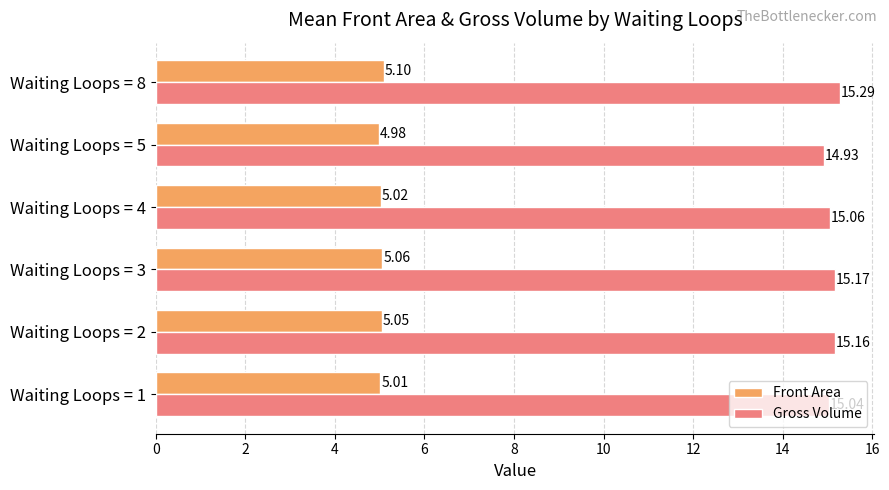

What is the difference between the second highest and second lowest values in the Gross Volume series?

0.1